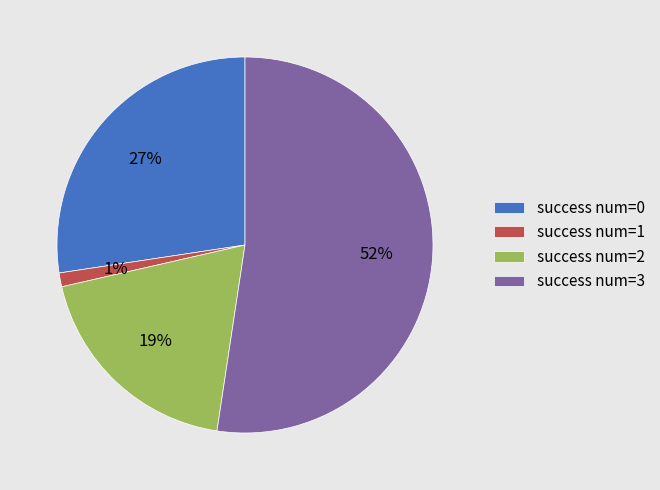

Which has a higher value, success num=2 or success num=3?

success num=3